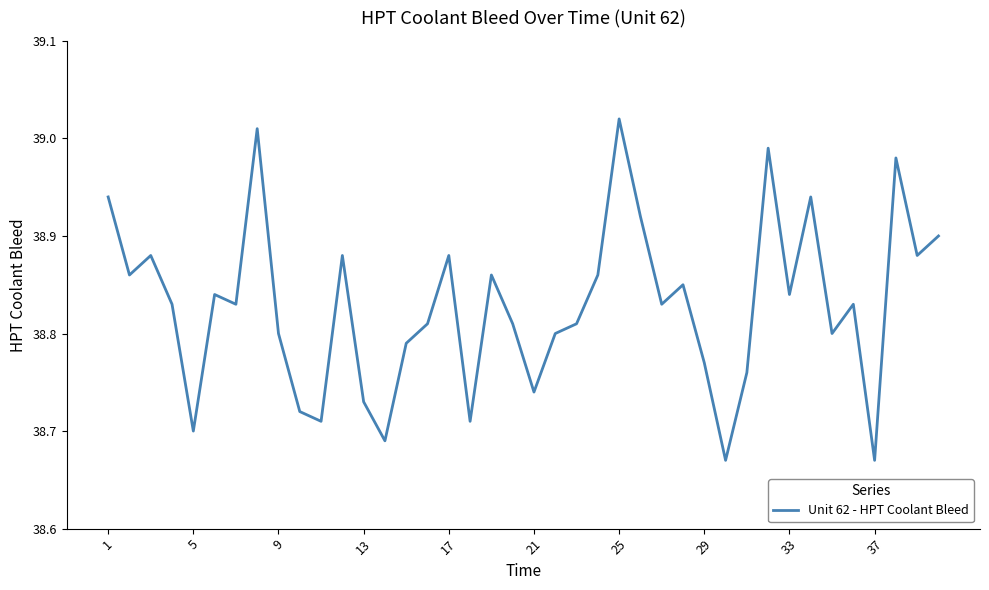

Reading right to left, list all the values displayed in this chart.

38.9	38.9	39.0	38.7	38.8	38.8	38.9	38.8	39.0	38.8	38.7	38.8	38.9	38.8	38.9	39.0	38.9	38.8	38.8	38.7	38.8	38.9	38.7	38.9	38.8	38.8	38.7	38.7	38.9	38.7	38.7	38.8	39.0	38.8	38.8	38.7	38.8	38.9	38.9	38.9